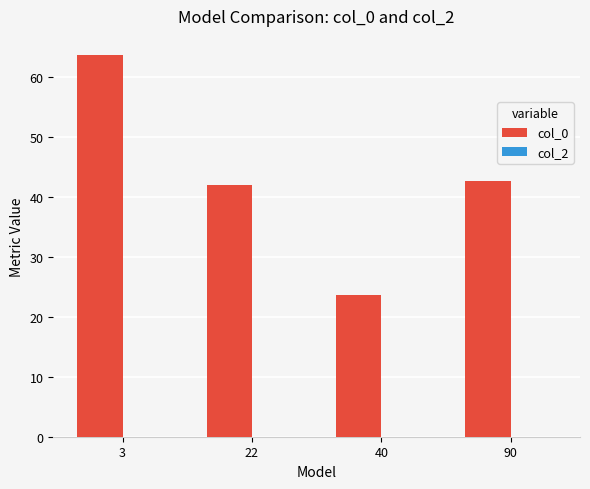

The chart shows a value of 69.0 at 22. True or false?

False